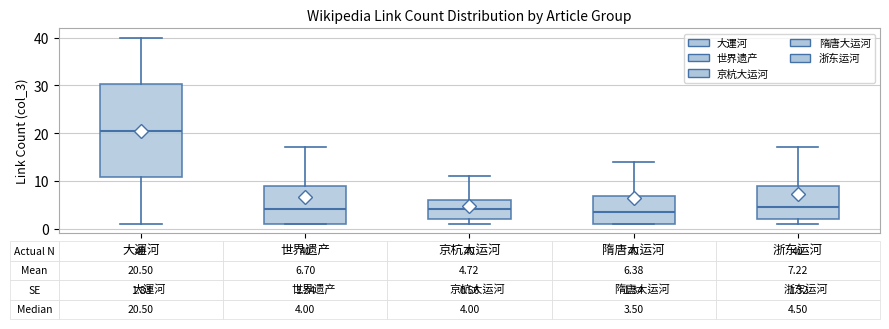

Which box has the highest median line?

大運河